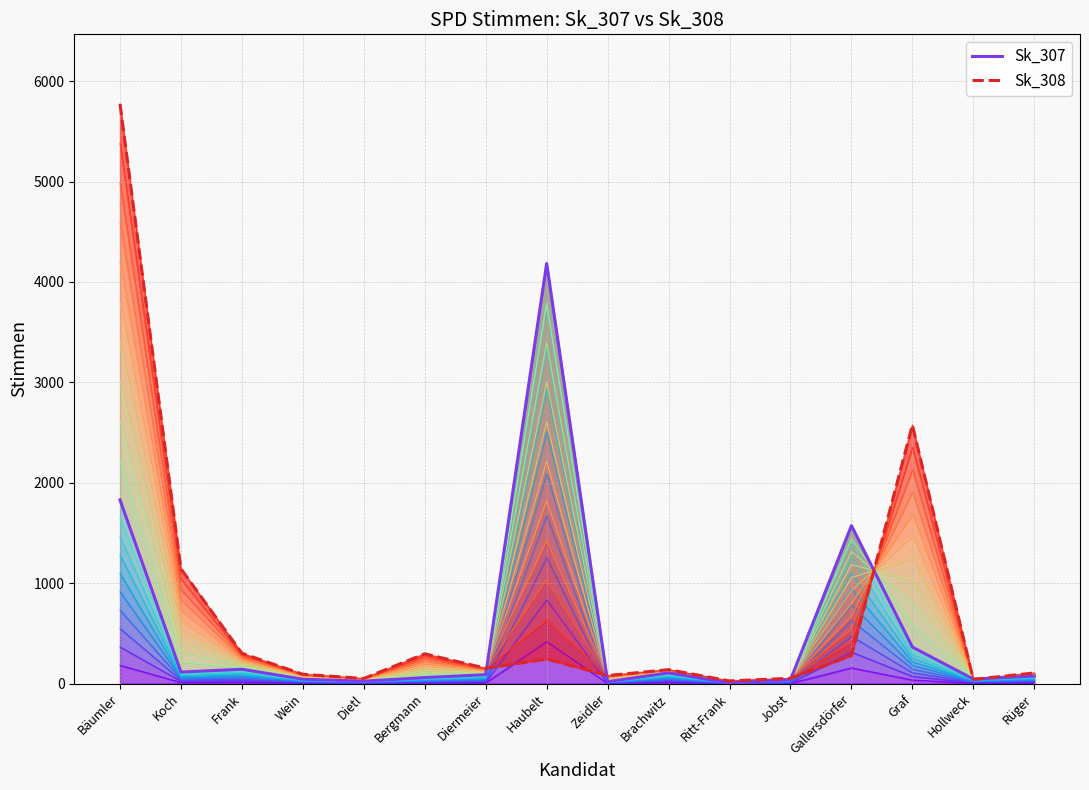

True or false: Sk_308 and Sk_307 intersect in this chart.

True